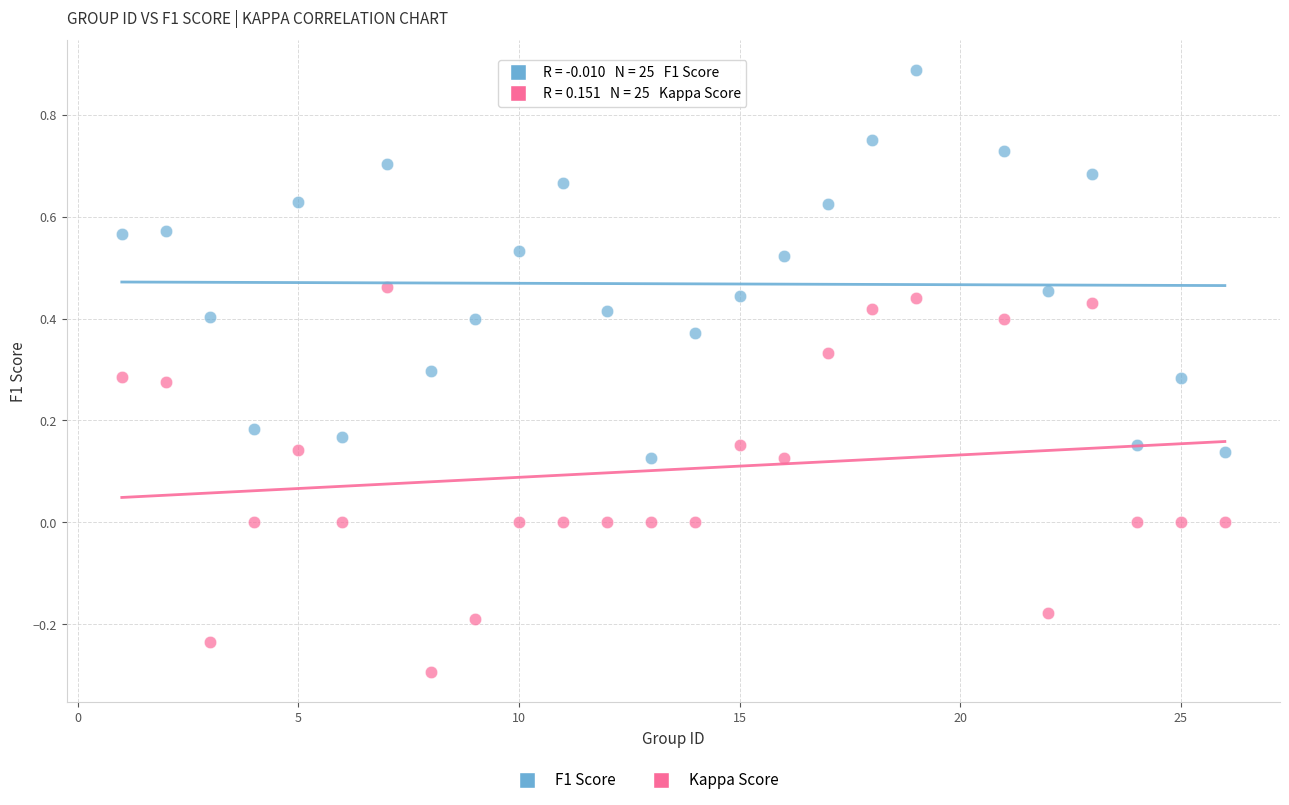

What is the X range (max minus min) for the scatter plot?

25.0